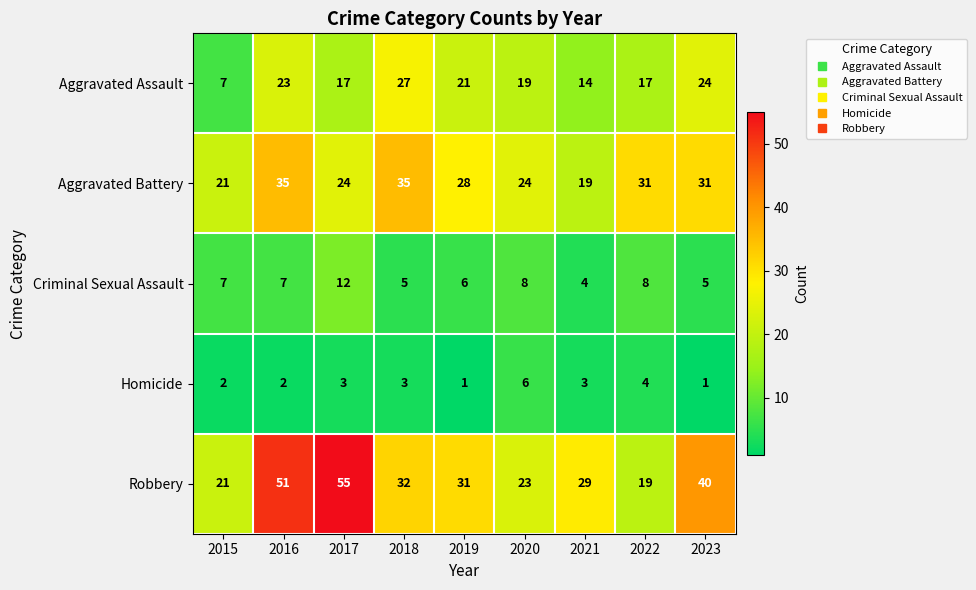

Which series has the largest total across all categories?

Robbery